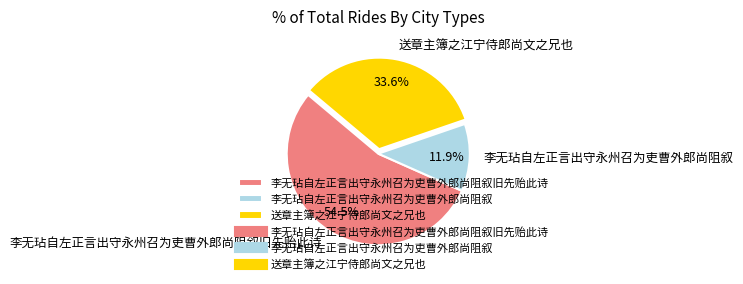

Which slice represents more than half of the pie?

李无玷自左正言出守永州召为吏曹外郎尚阻叙旧先贻此诗